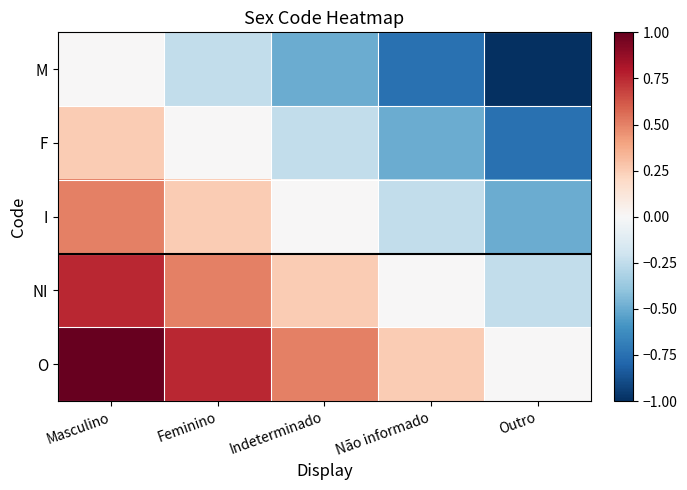

Rank the series at Outro from lowest to highest value.

M, F, I, NI, O